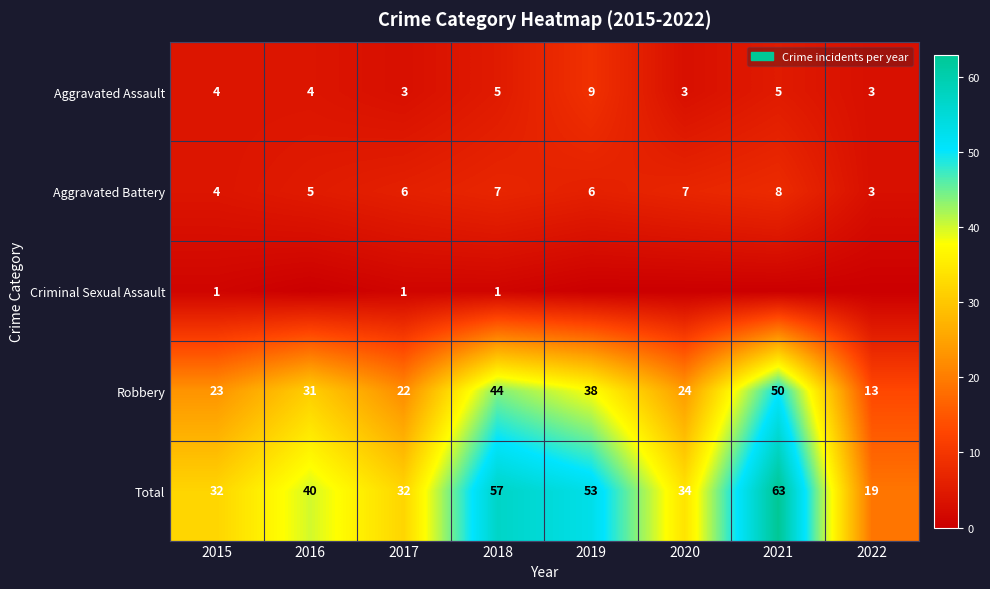

What is the greatest value displayed?

63